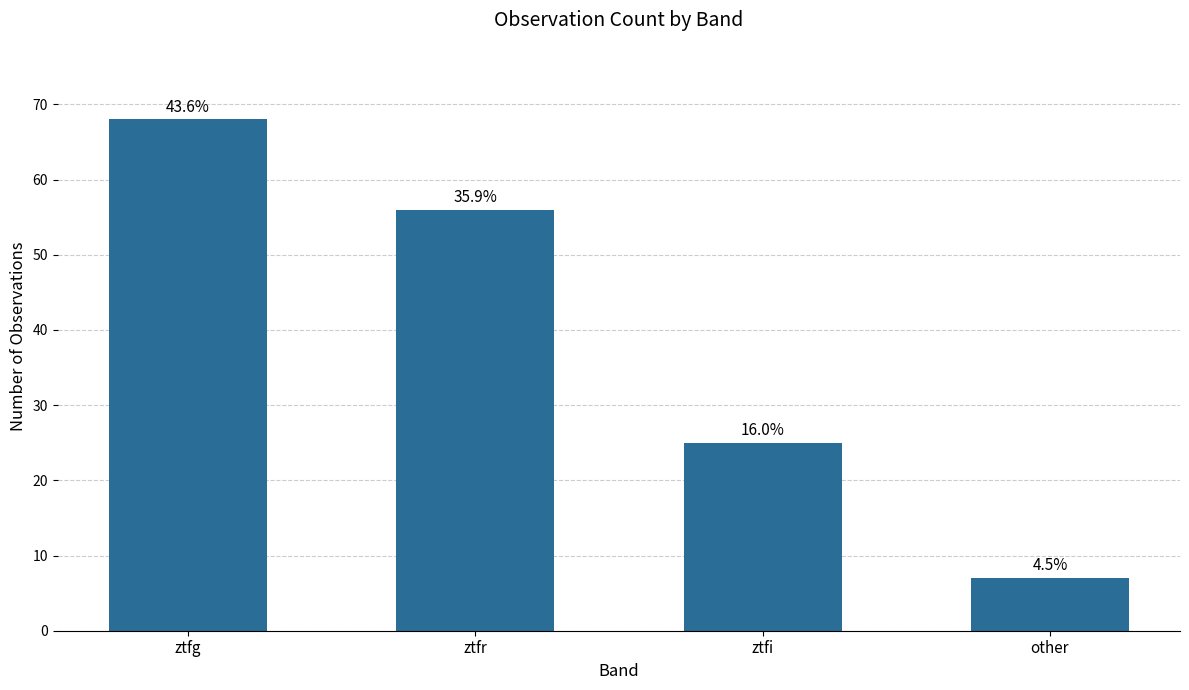

Rank the categories by value from highest to lowest.

ztfg, ztfr, ztfi, other